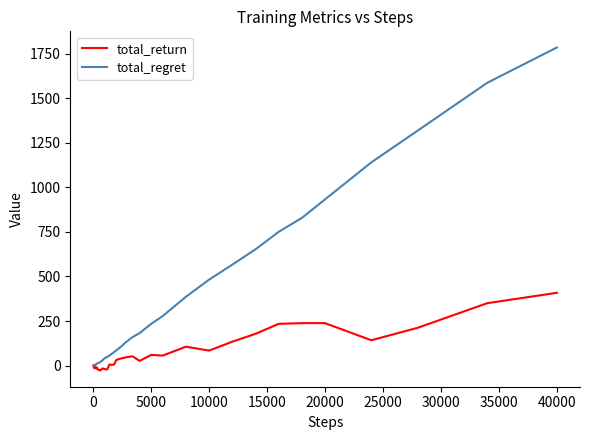

Count the number of categories in the chart.

40